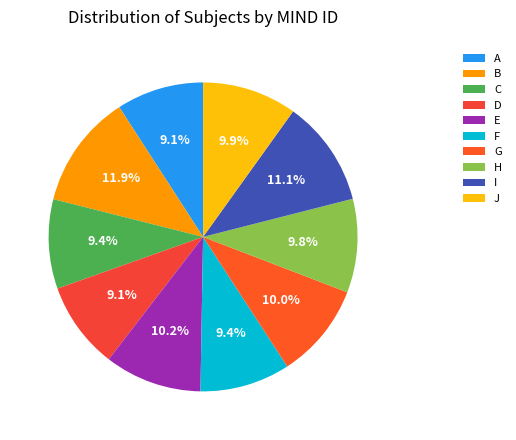

Which category has the biggest portion of the pie?

B